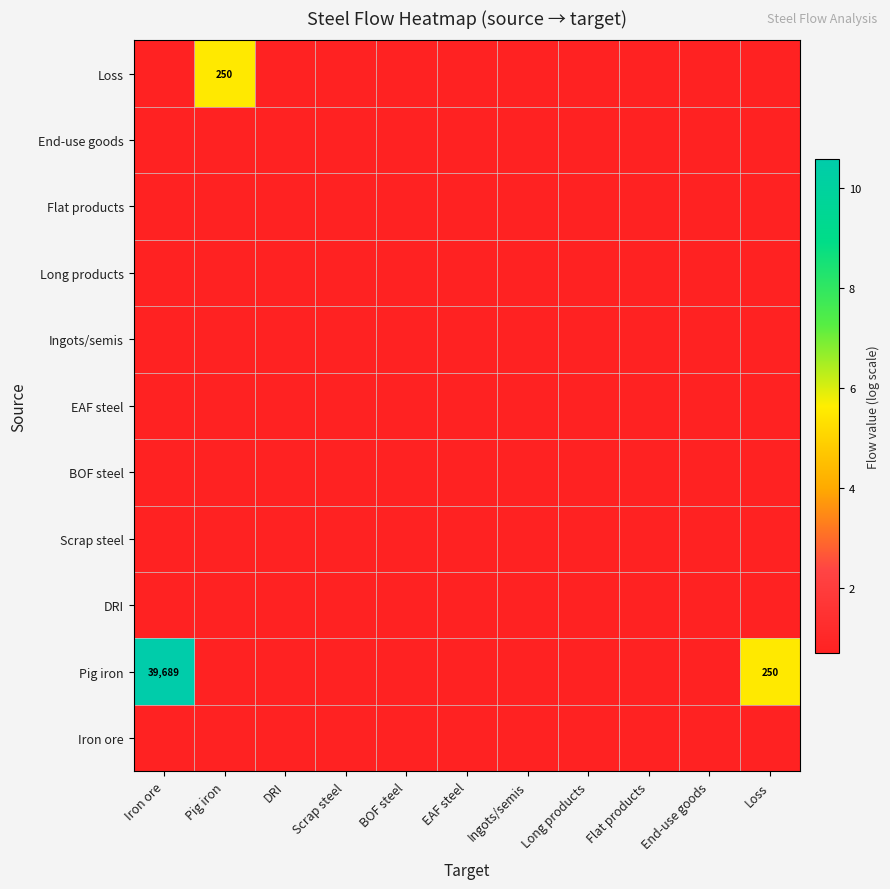

Rank the series at Long products from lowest to highest value.

Iron ore, Pig iron, DRI, Scrap steel, BOF steel, EAF steel, Ingots/semis, Long products, Flat products, End-use goods, Loss